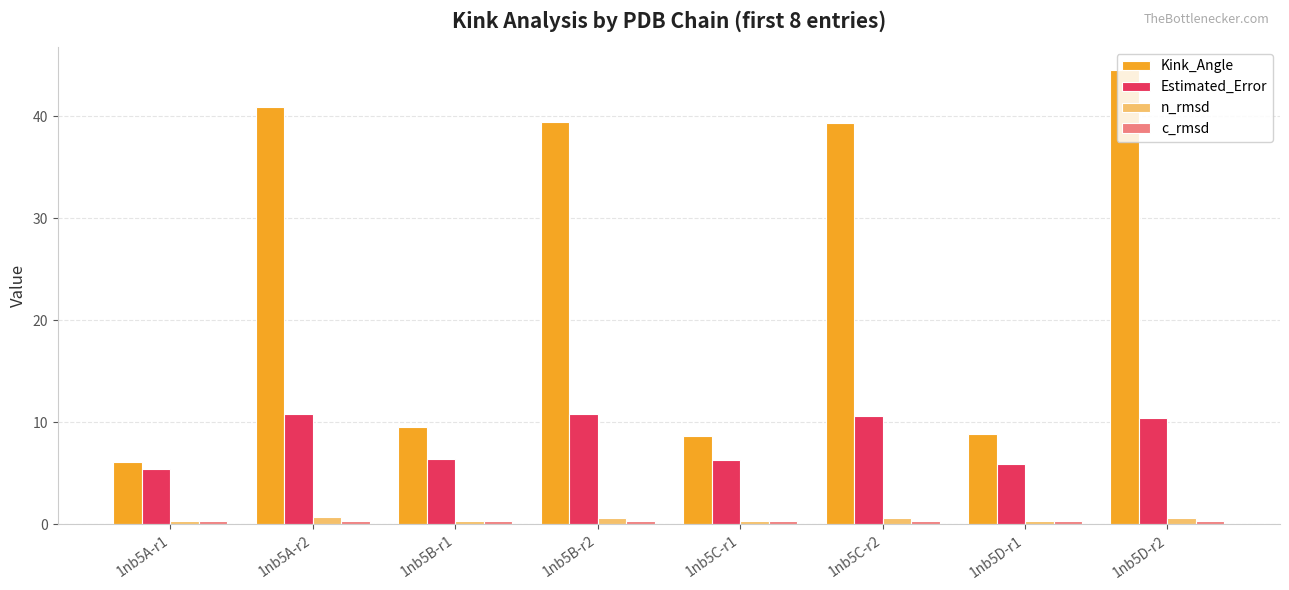

What is the sum of the Kink_Angle values at 1nb5B-r2 and 1nb5D-r2?

84.0